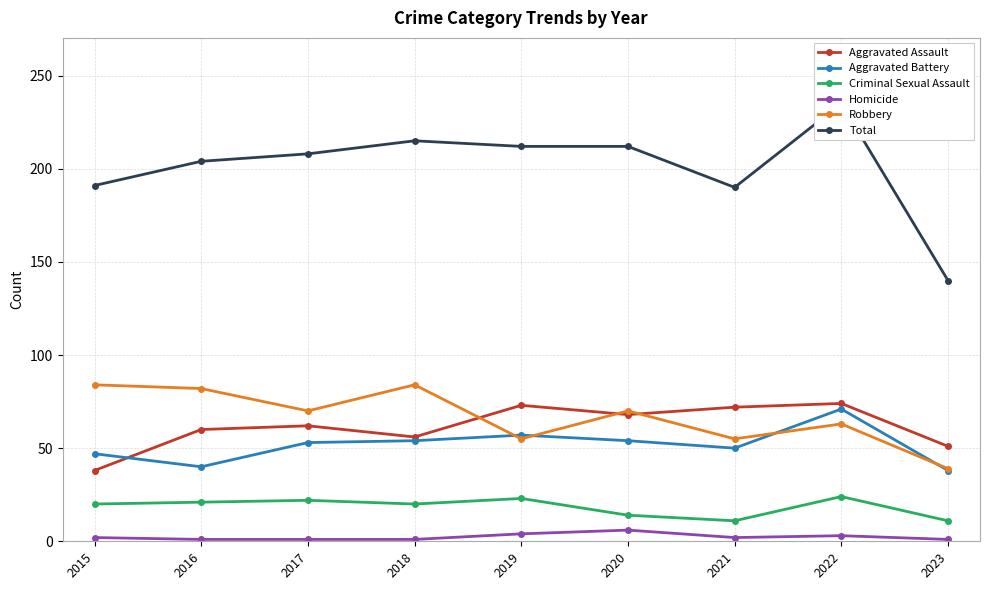

Reading left to right, extract all data points from this chart.

Aggravated Assault: 38	60	62	56	73	68	72	74	51
Aggravated Battery: 47	40	53	54	57	54	50	71	38
Criminal Sexual Assault: 20	21	22	20	23	14	11	24	11
Homicide: 2	1	1	1	4	6	2	3	1
Robbery: 84	82	70	84	55	70	55	63	39
Total: 191	204	208	215	212	212	190	235	140